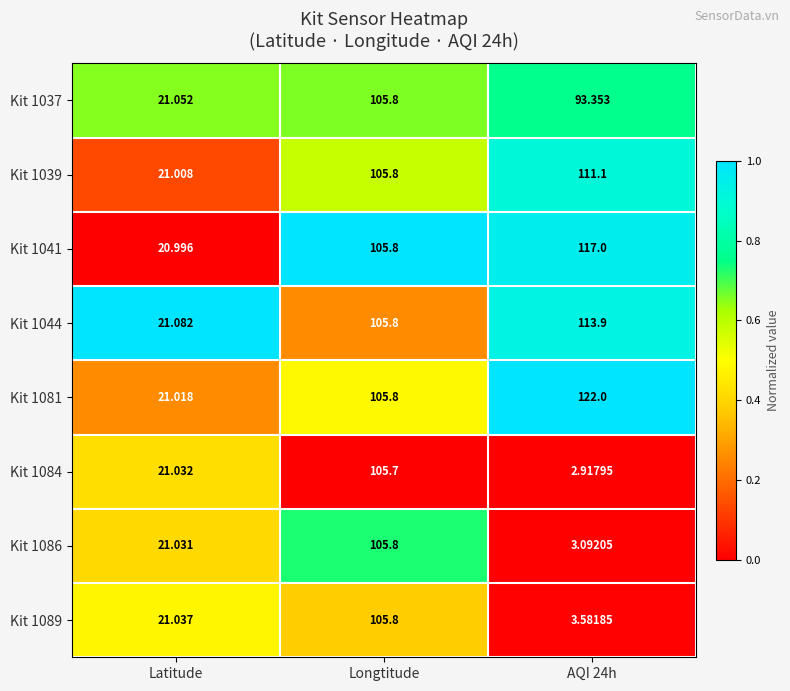

What is the greatest value displayed?

122.0